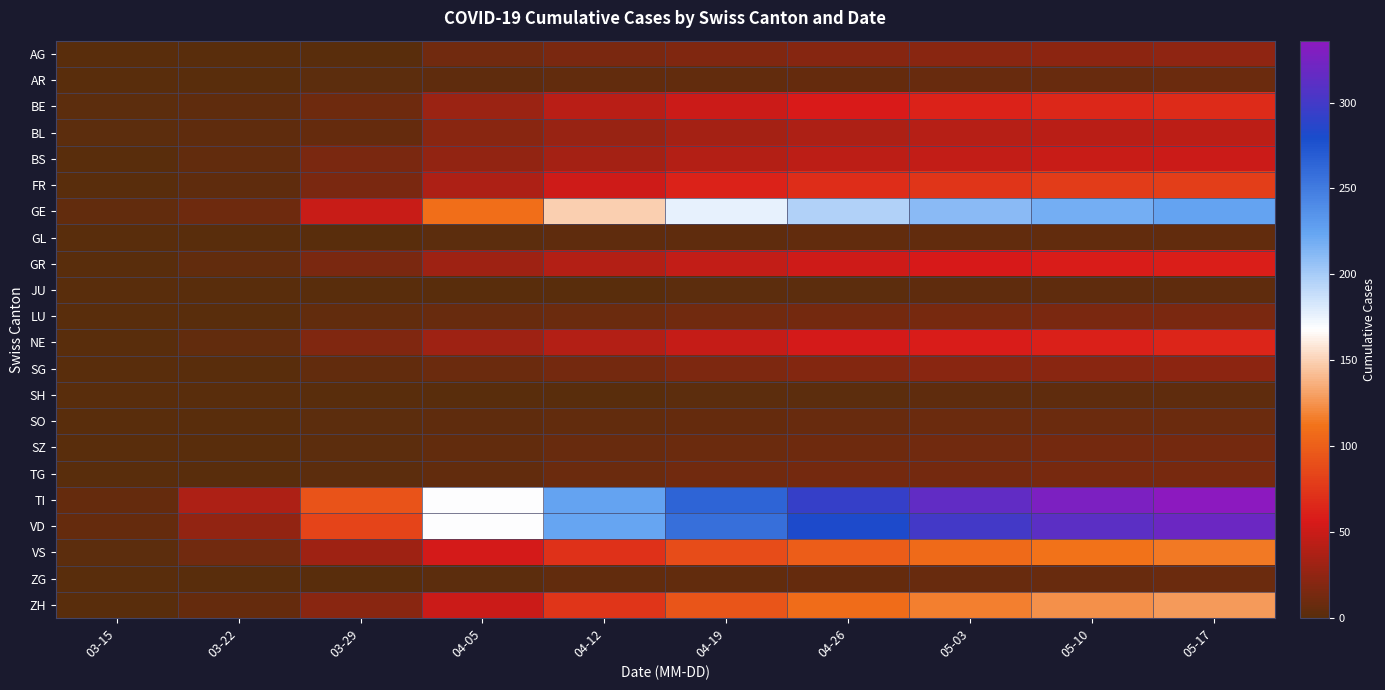

Which series has the widest spread of values?

TI